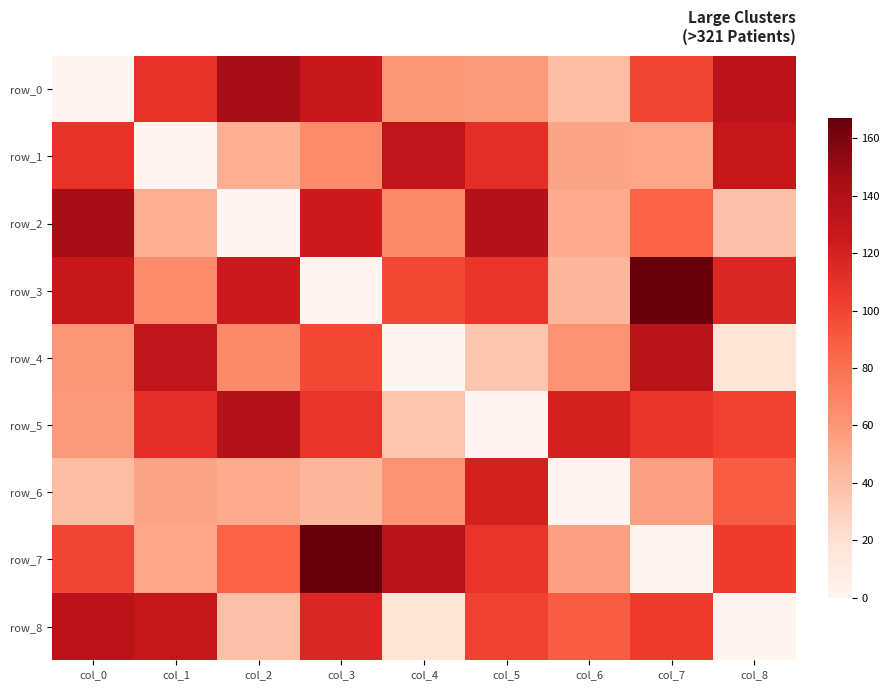

At col_7, list the series in order from largest to smallest.

row_3, row_4, row_5, row_8, row_0, row_2, row_6, row_1, row_7